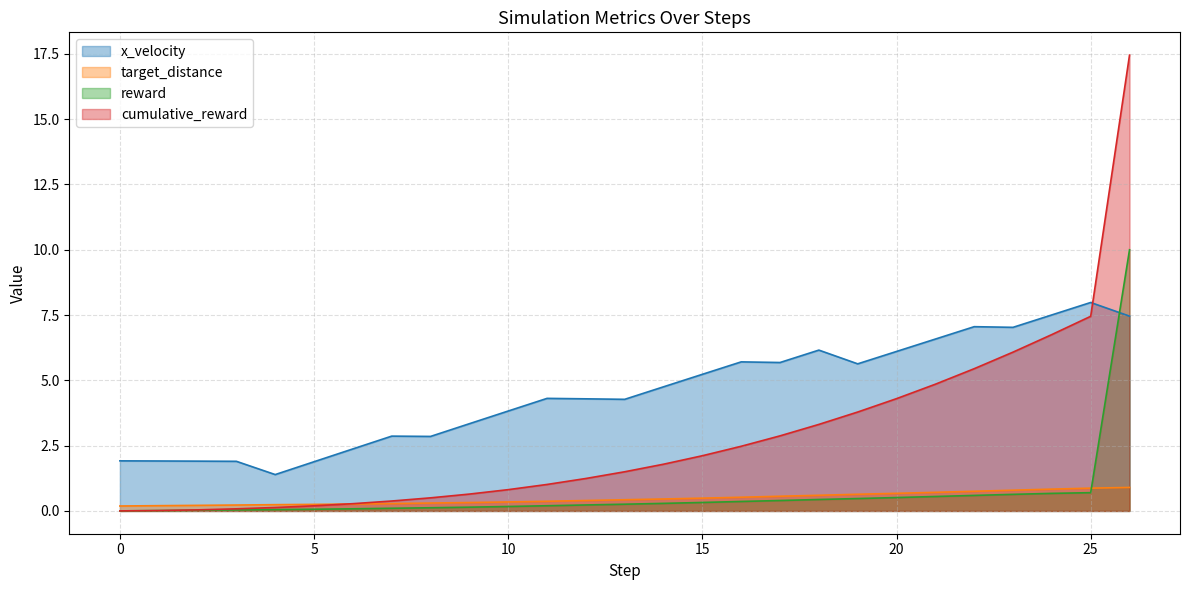

The cumulative_reward series shows 0.2 at 5. True or false?

True